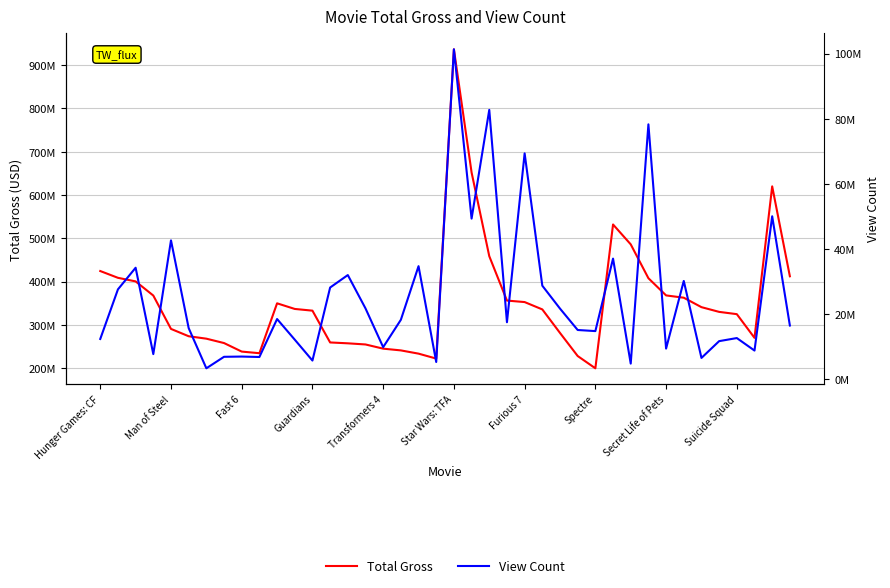

What is the value of the Total Gross point at the 24th from the left?

356461711